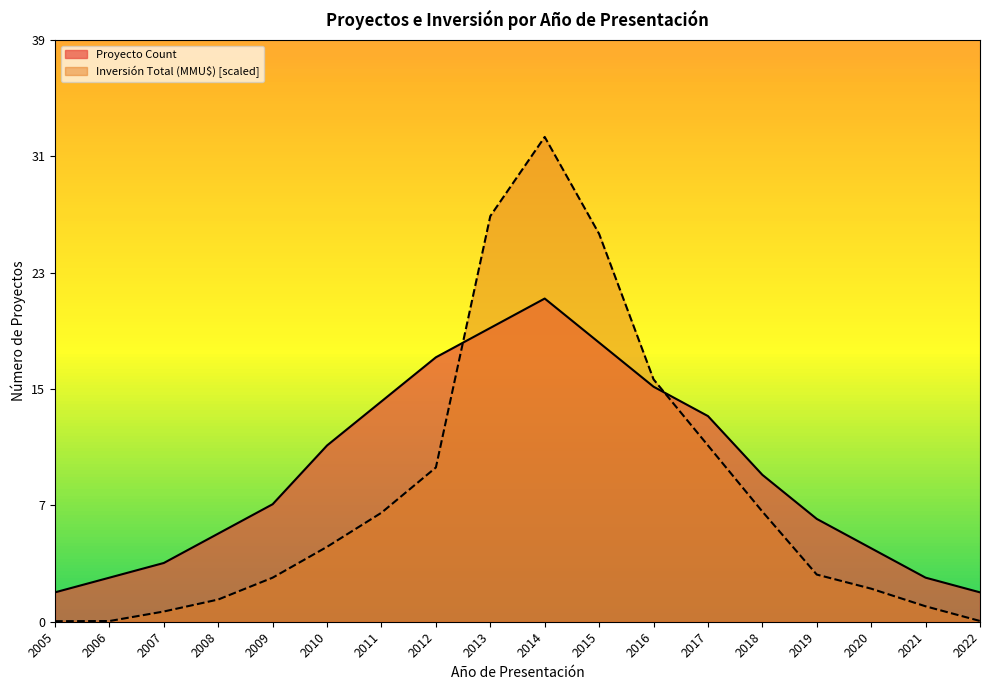

What value does the Proyecto Count series have at 2013?

20.0